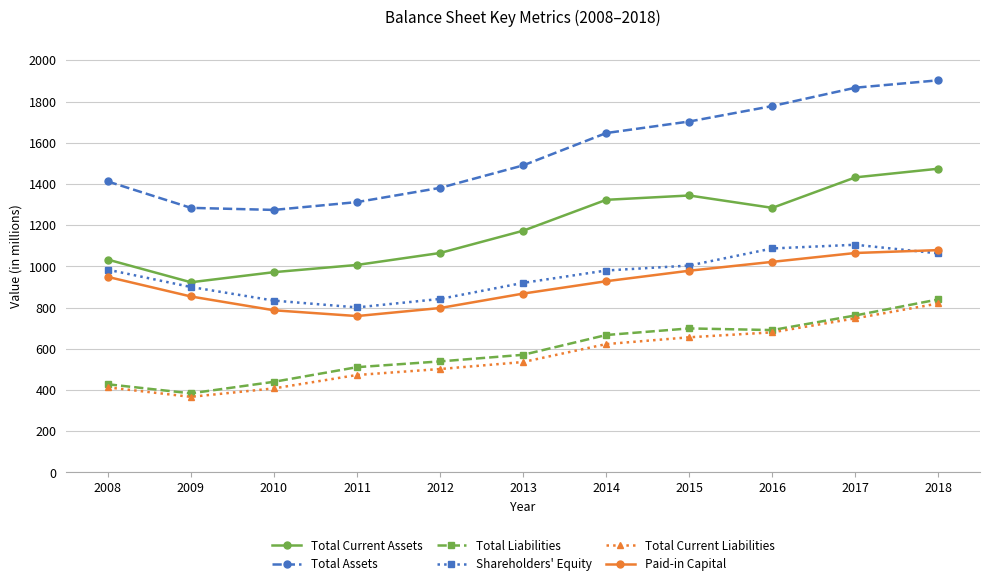

What is the value of the Shareholders' Equity point at the 9th from the left?

1087